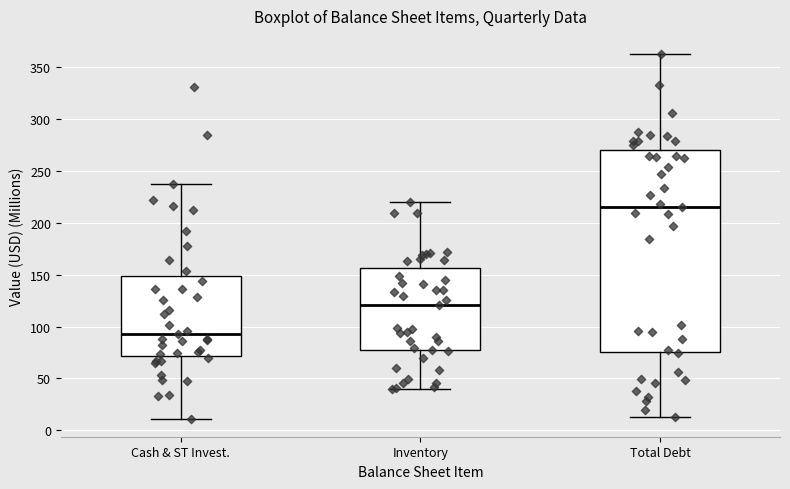

Where is the lower edge of the box for Inventory on the y-axis? The values are not printed on the chart, so give them approximately, as read against the axis.

75